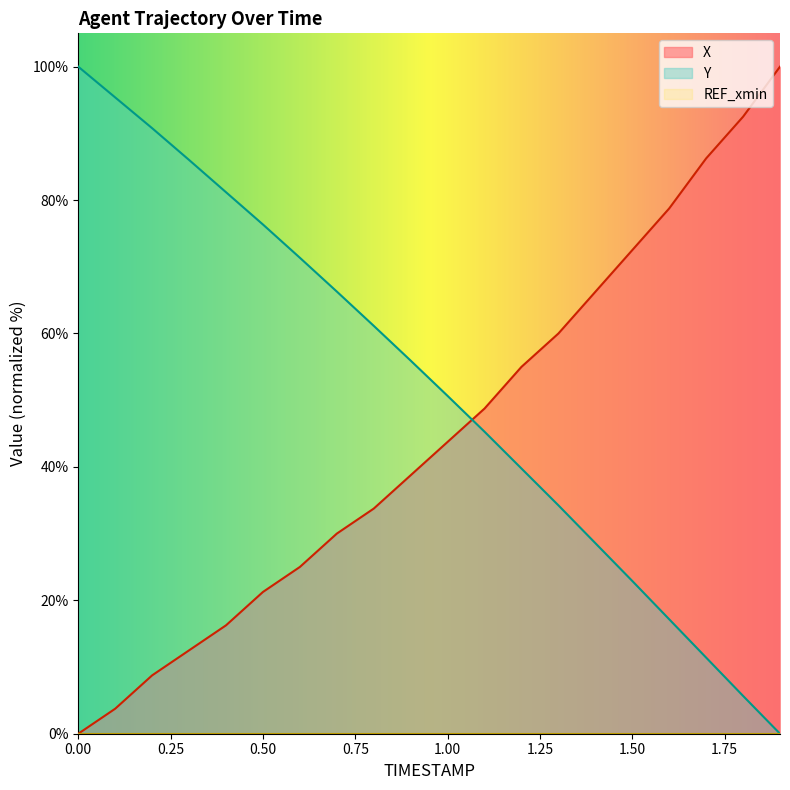

Which series has the largest total across all categories?

Y